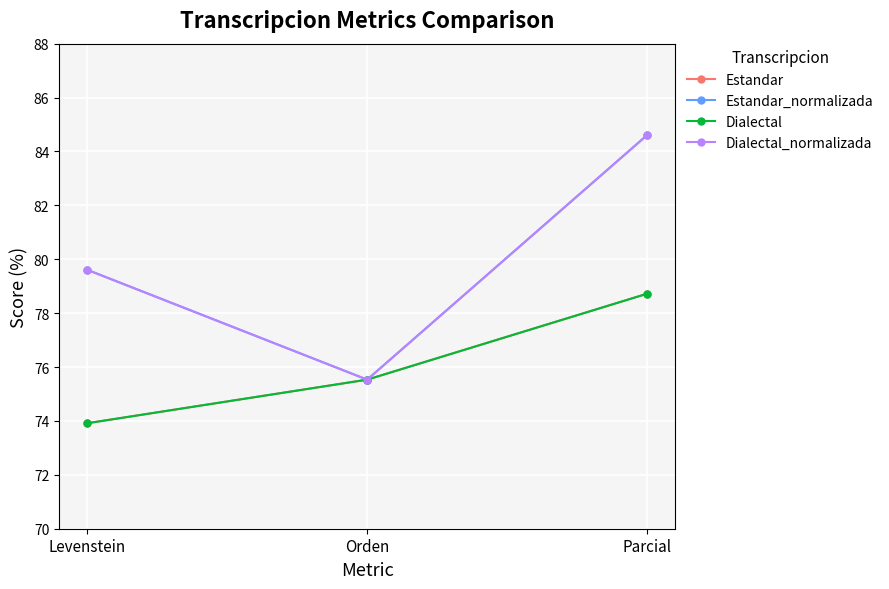

Which category has the lowest value in the Dialectal_normalizada series?

Orden